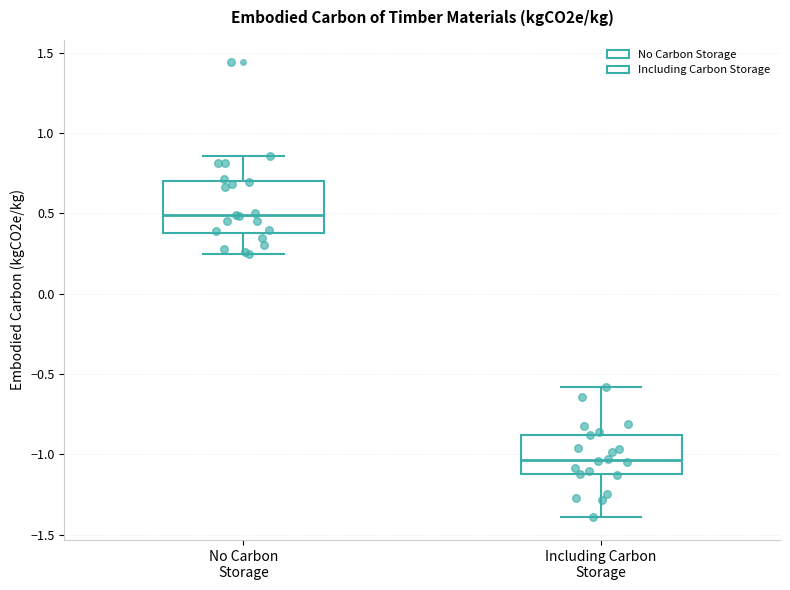

Reading left to right, read every box against the y-axis: the position of its median line, the range the box covers, and the ends of its whiskers. The values are not printed on the chart, so give them approximately, as read against the axis.

No Carbon Storage: median 0.50, box 0.40 to 0.70, whiskers 0.25 to 0.85
Including Carbon Storage: median -1.05, box -1.10 to -0.90, whiskers -1.40 to -0.60